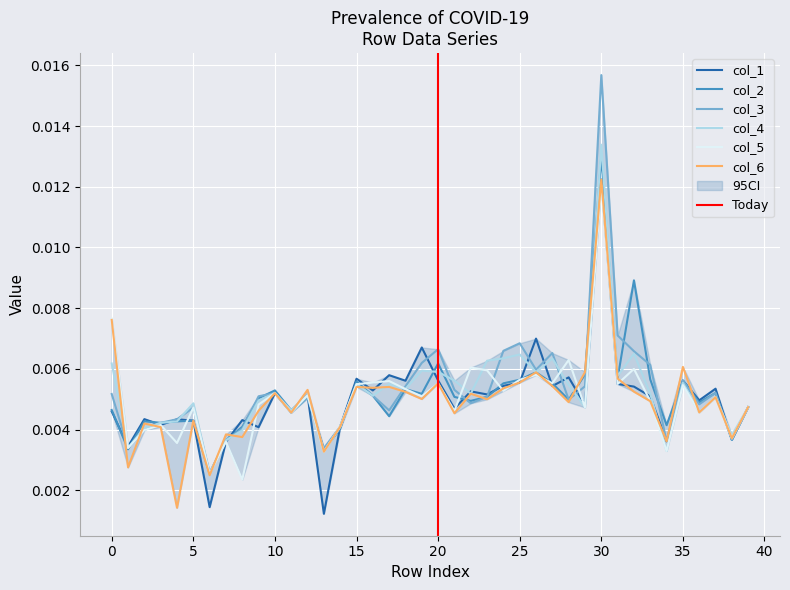

Which series has the widest spread of values?

col_3